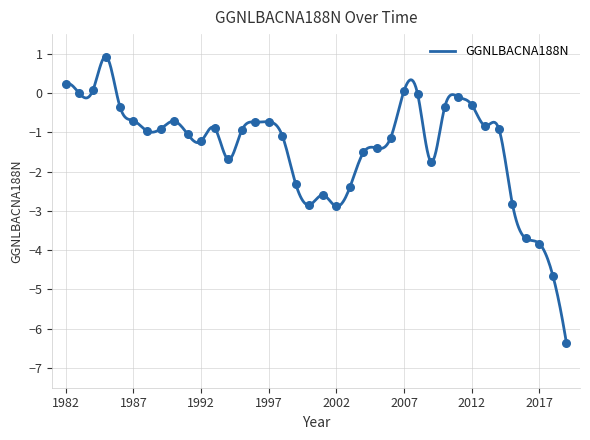

Between 2016 and 2004, which is larger?

2004